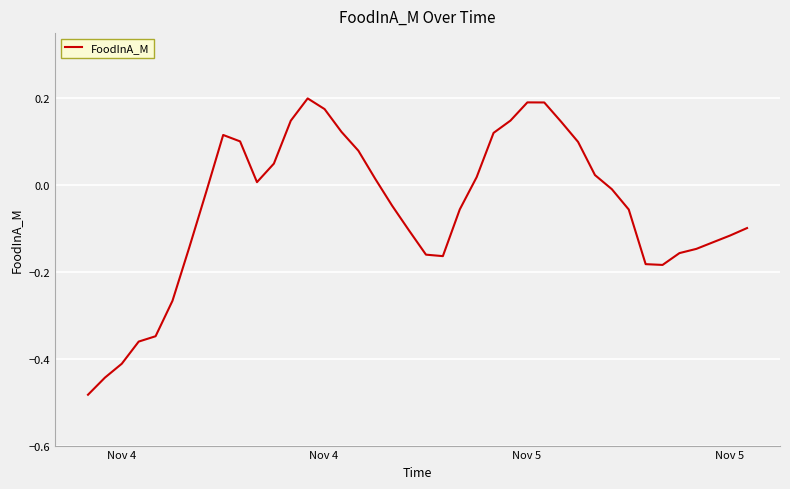

What is the value of the 37th point from the left?

-0.1